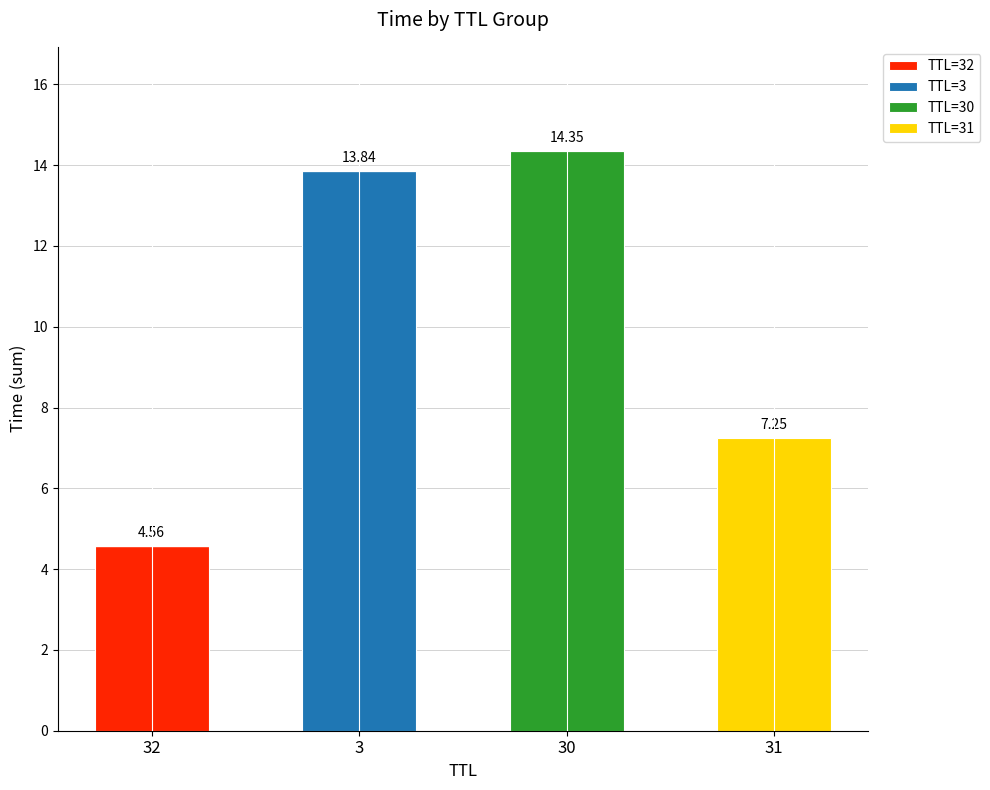

What are all the series names shown in the legend?

TTL=32, TTL=3, TTL=30, TTL=31